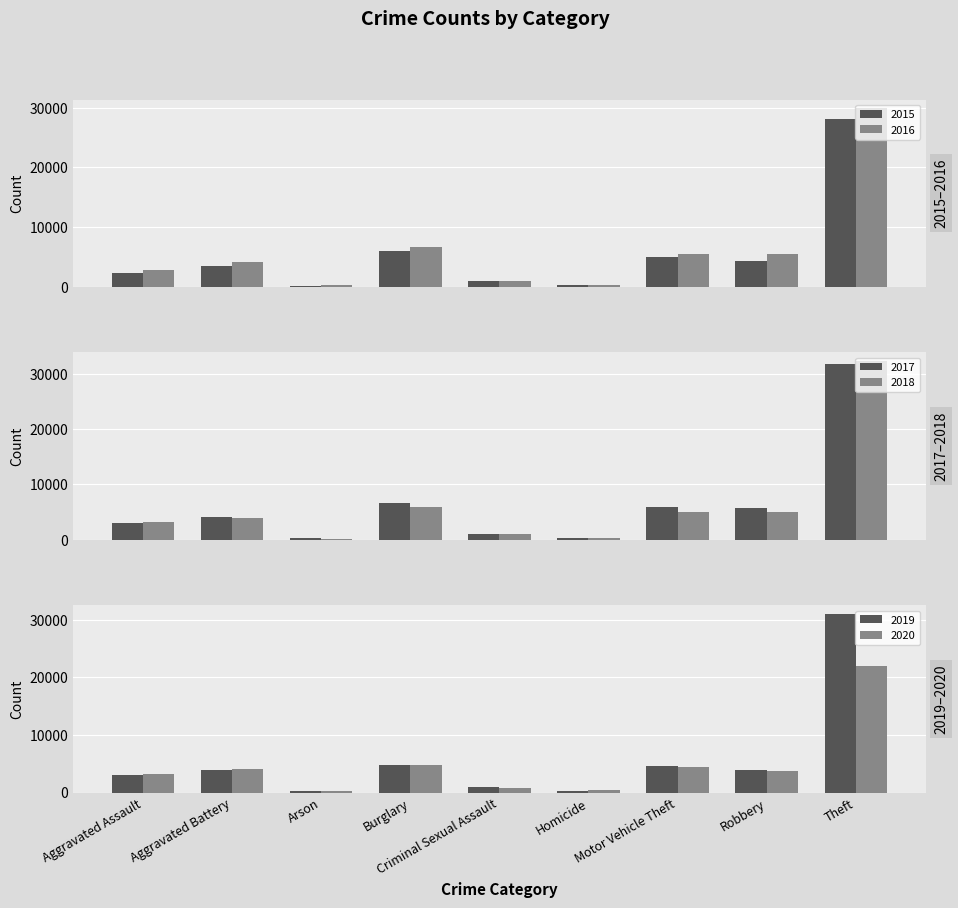

What is the sum of the 2020 values at Arson and Burglary?

5060